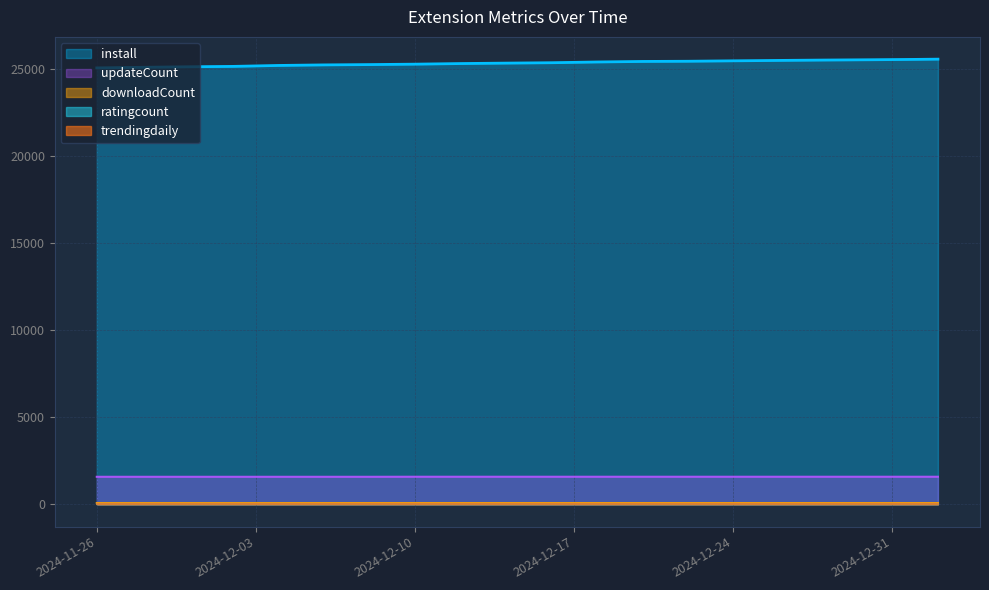

Which series has the largest total across all categories?

install